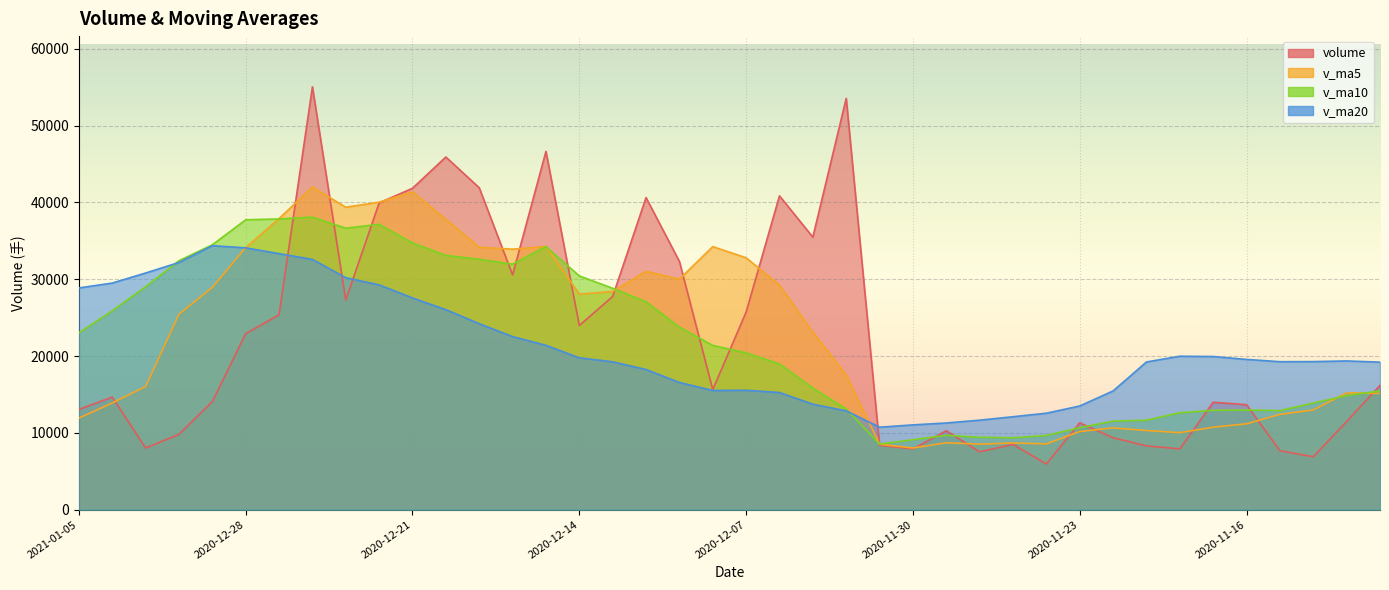

How many times do v_ma20 and volume cross each other?

4